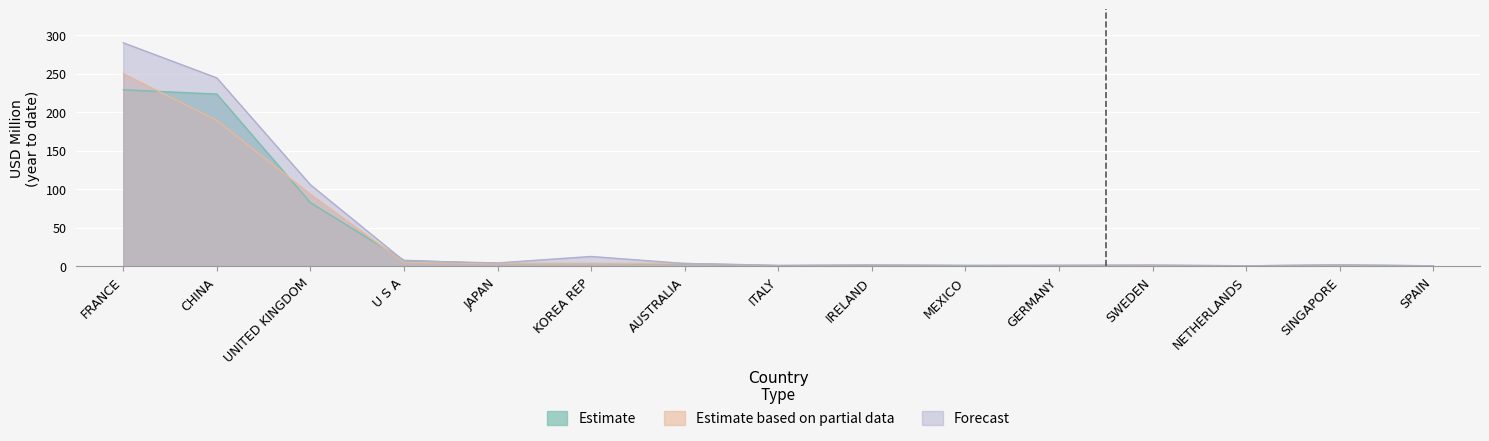

How many data points does each series have?

15